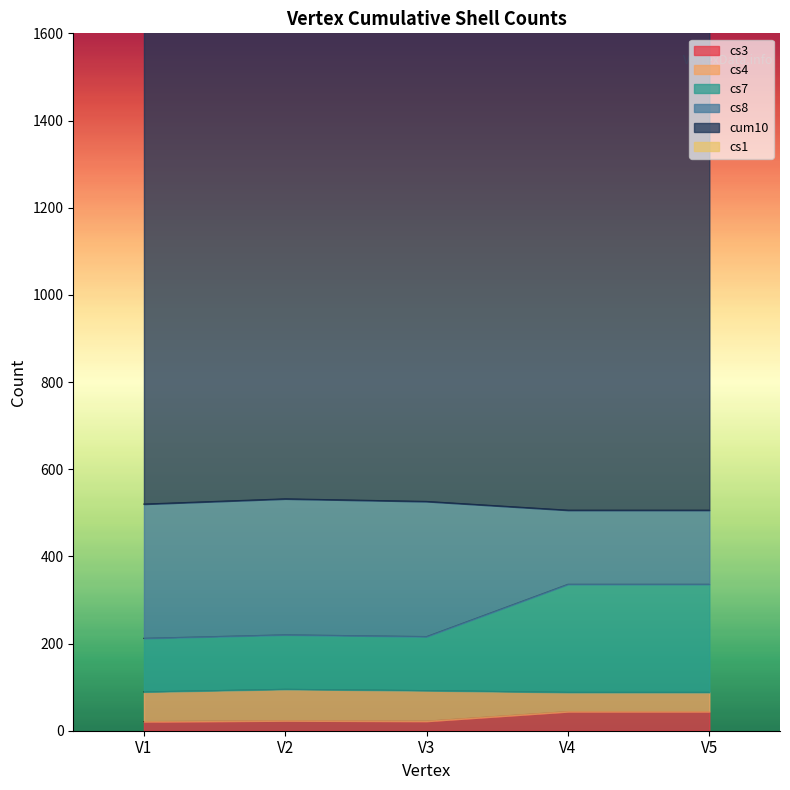

What is the maximum value for cs3?

44